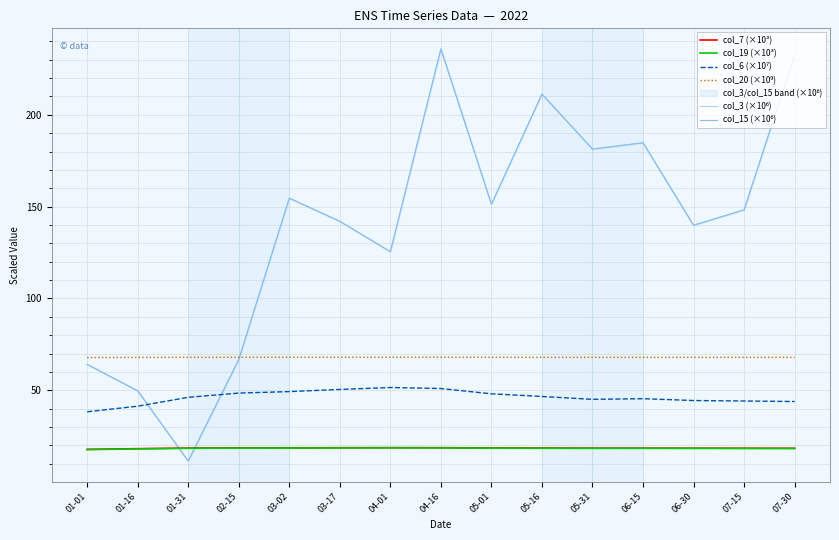

How many categories are shown in the chart?

15